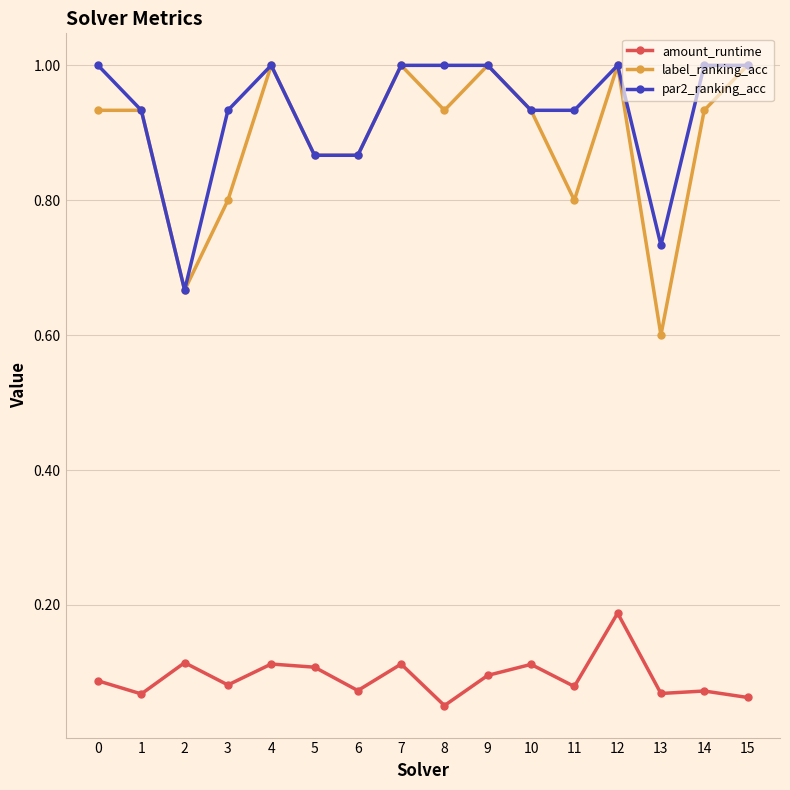

Where is amount_runtime nearest to the value 0?

8